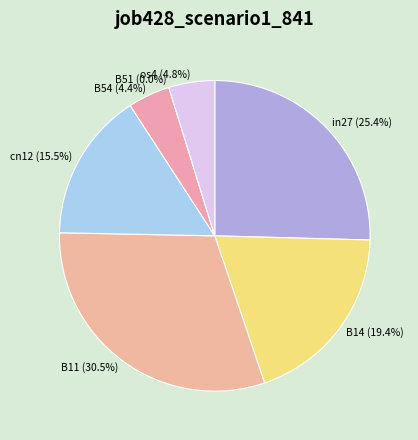

Does os4 account for over 50% of the chart?

No